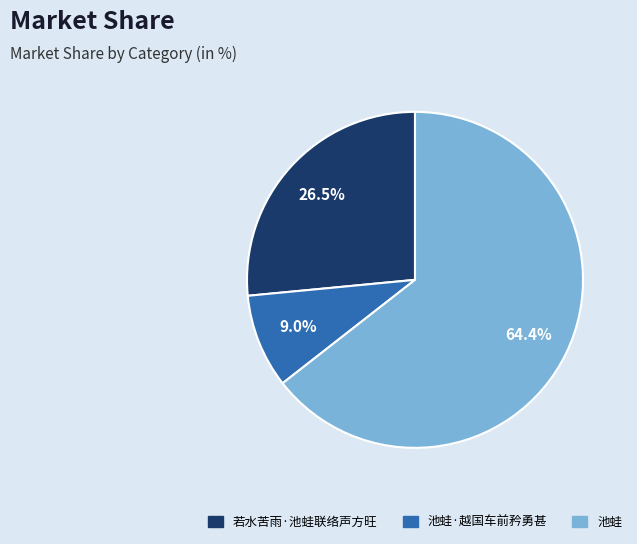

Is there a majority slice in this chart?

Yes